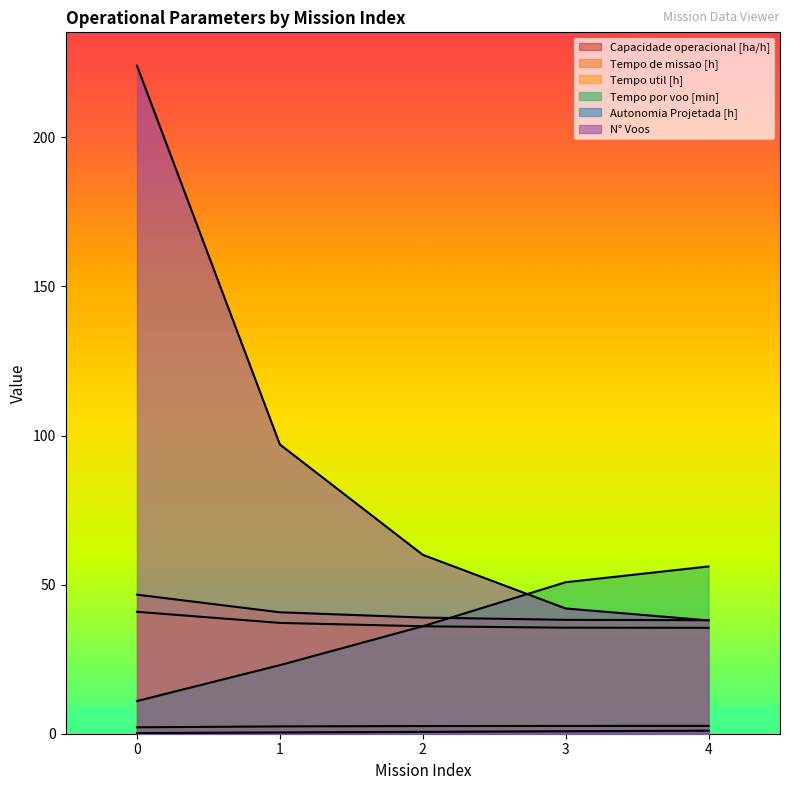

What is the sum of all Capacidade operacional [ha/h] values?

12.4